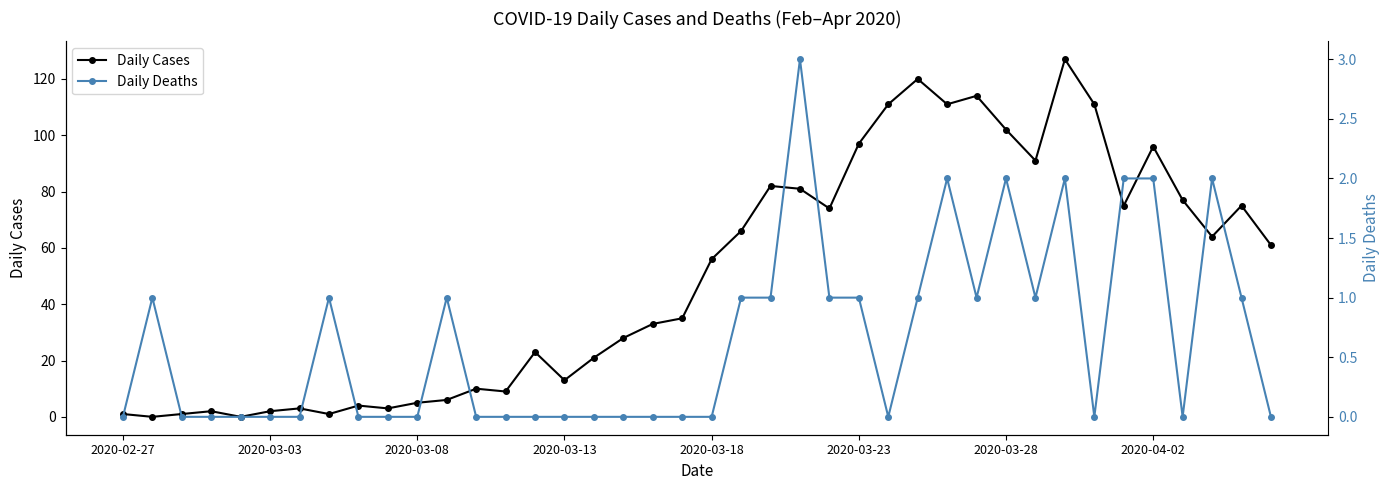

The Daily Cases series shows 97 at 2020-03-23. True or false?

True